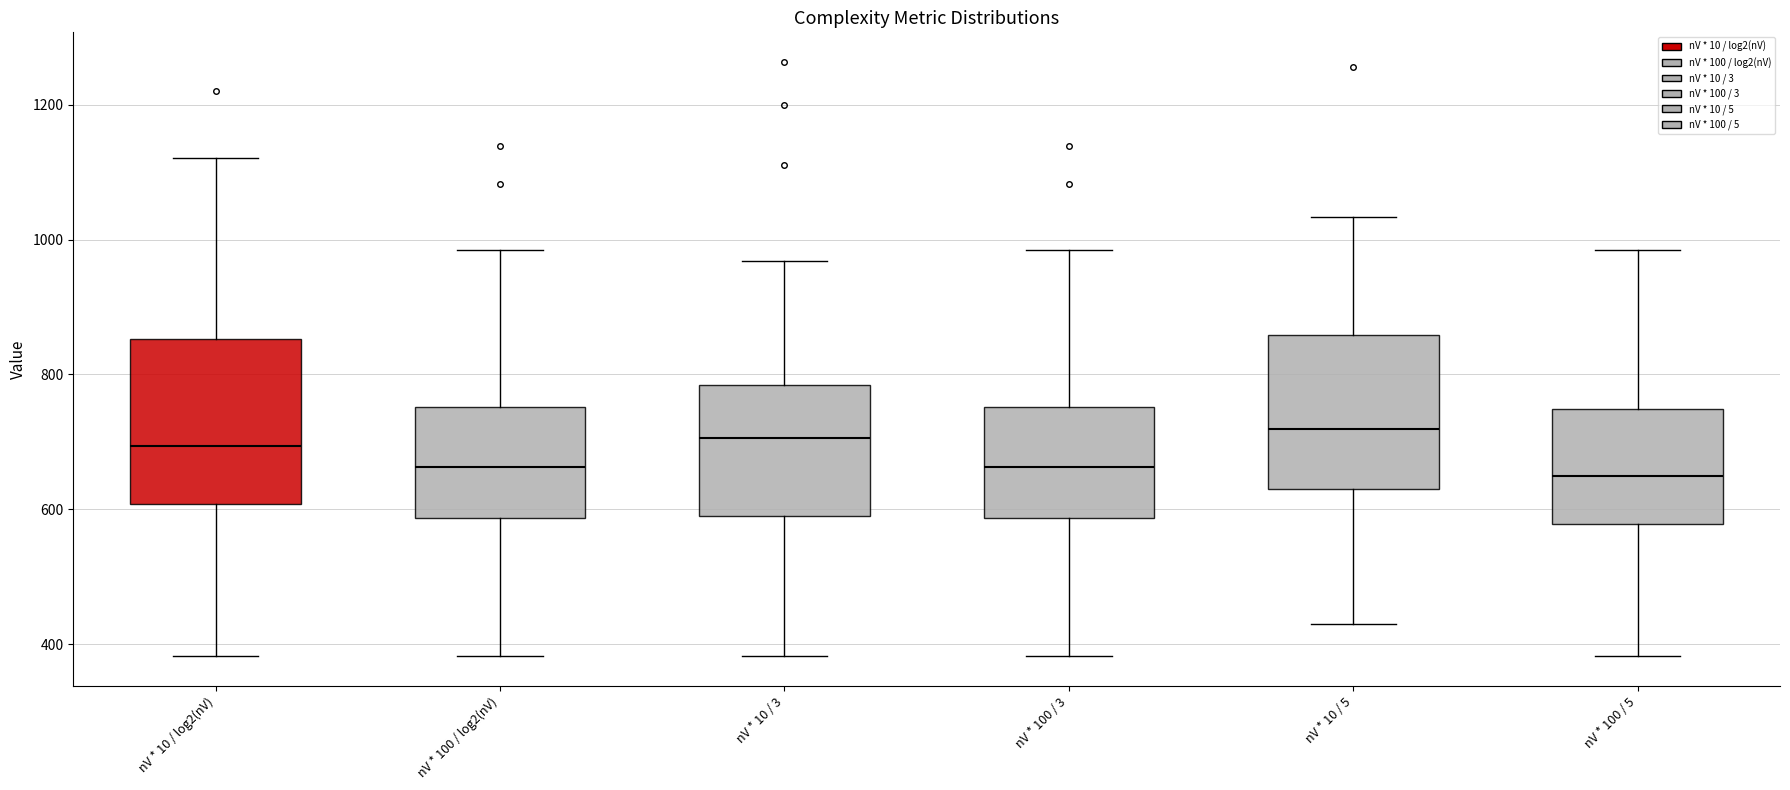

Where does the median line of the box for nV * 100 / 3 sit on the y-axis? The values are not printed on the chart, so give them approximately, as read against the axis.

660